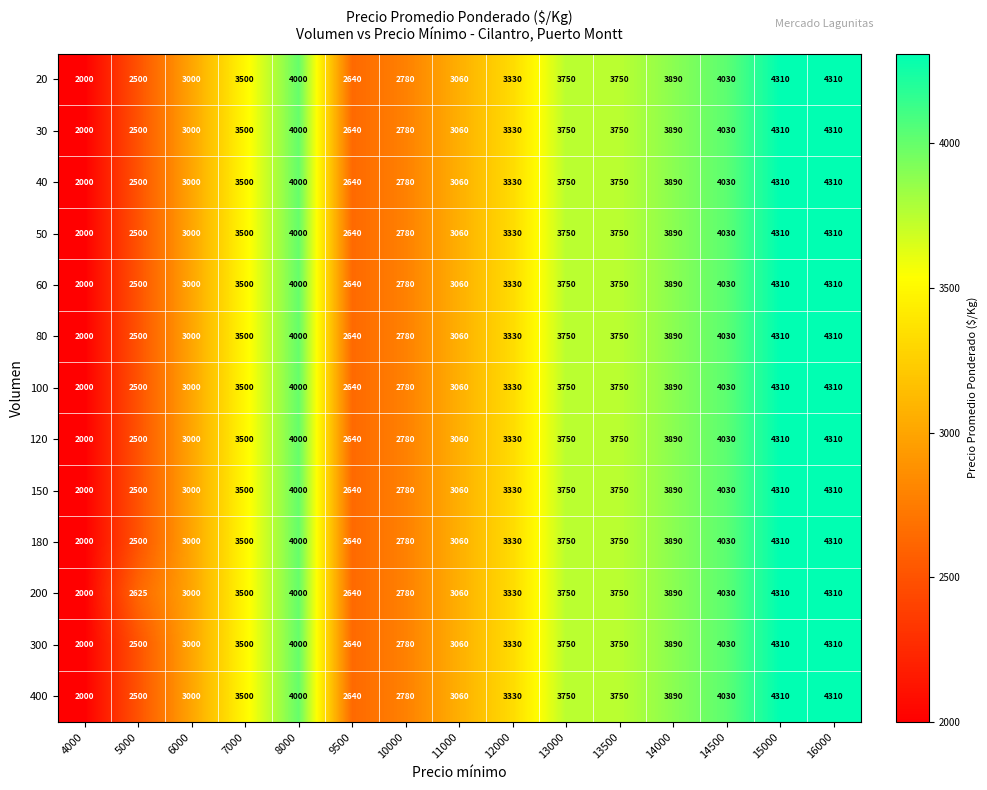

Read the 180 value at 6000.

3000